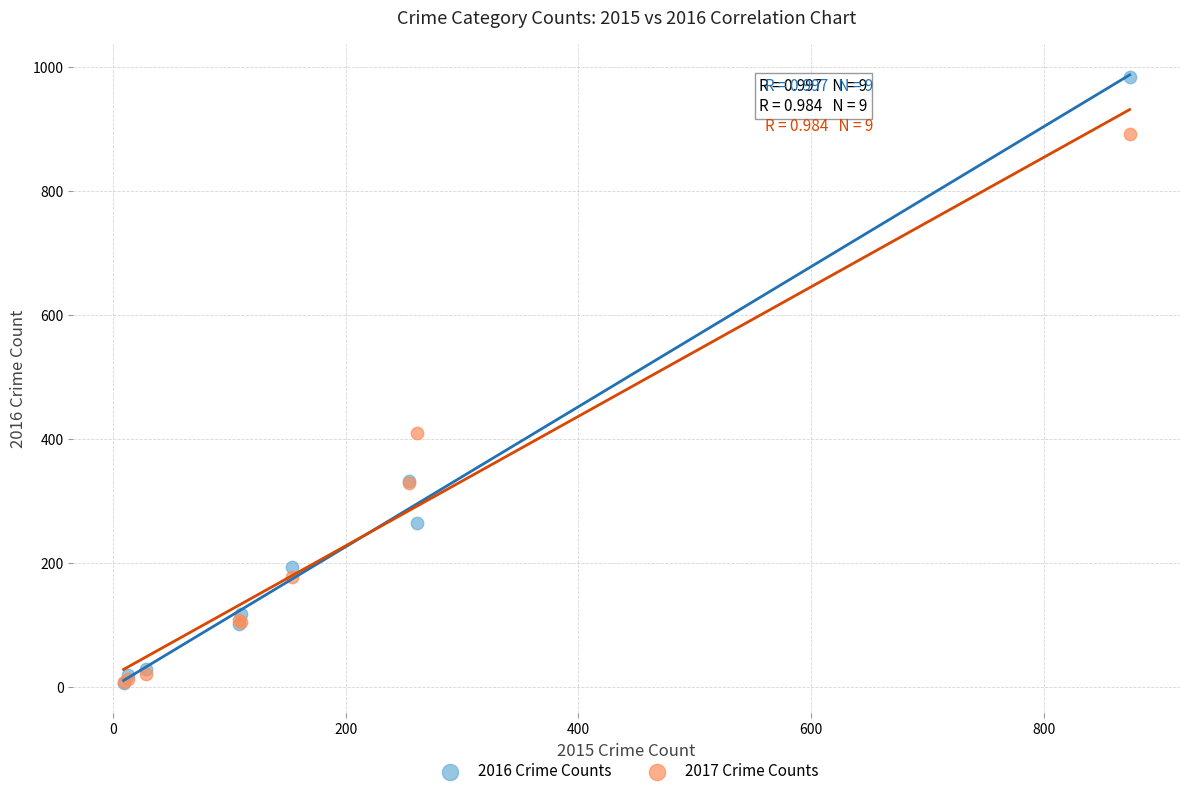

In the 2016 Crime Counts series, what Y value is closest to 495?

333